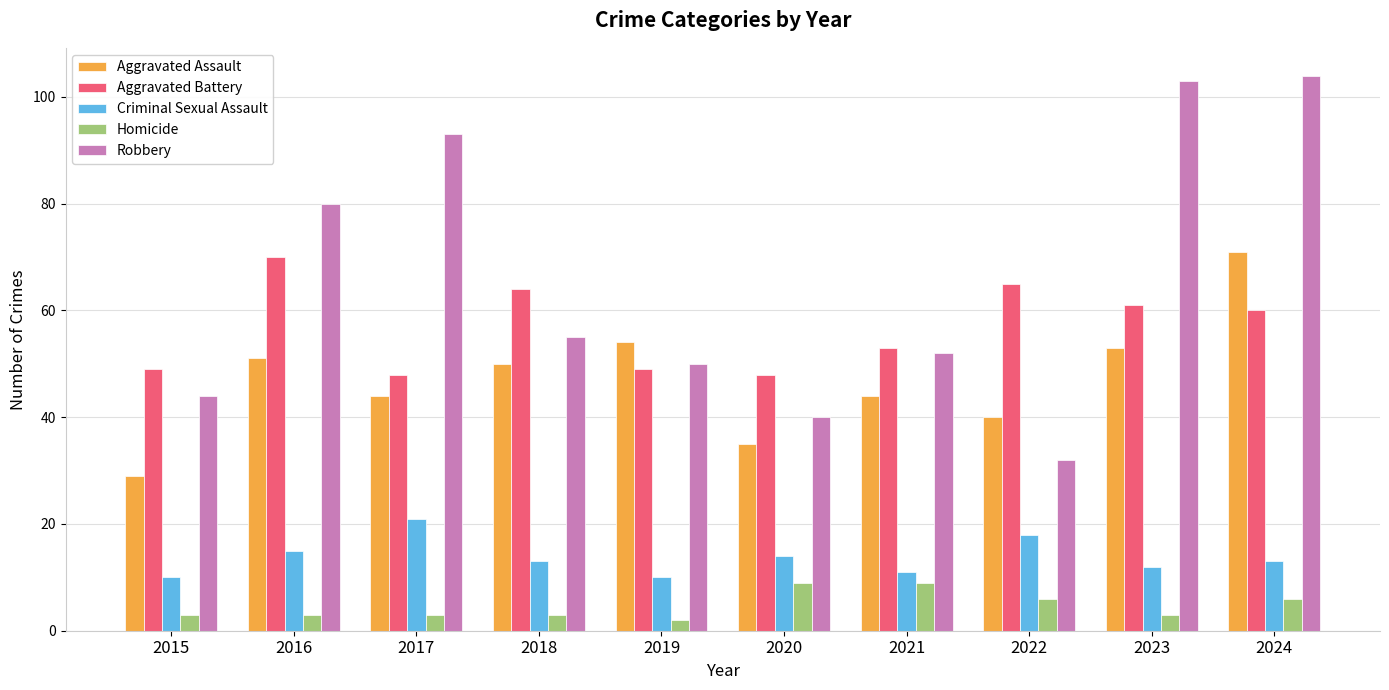

What is the average value of the Criminal Sexual Assault series?

14